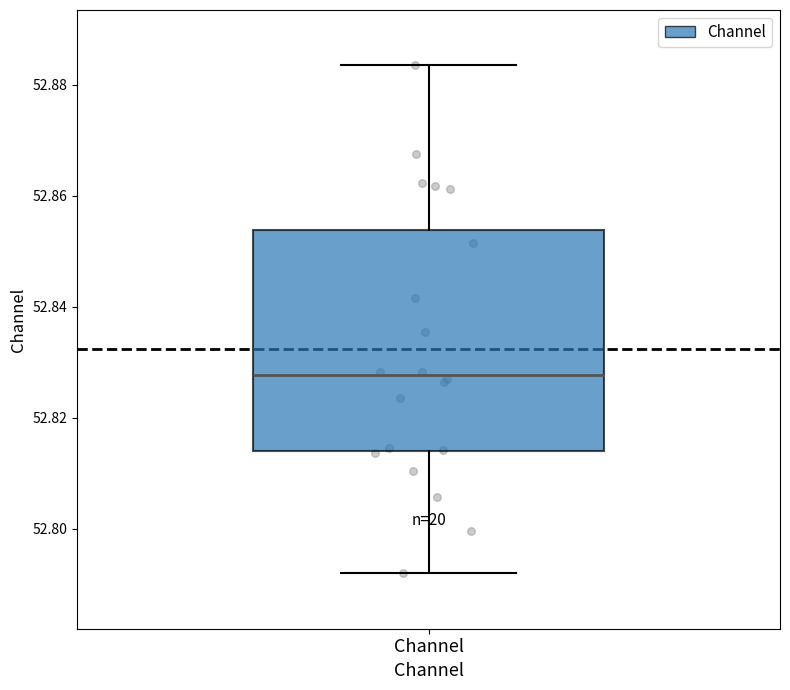

Read this box plot against the y-axis: the position of the median line, the range covered by the box, and the ends of both whiskers. The values are not printed on the chart, so give them approximately, as read against the axis.

median 52.828, box 52.814 to 52.854, whiskers 52.792 to 52.884